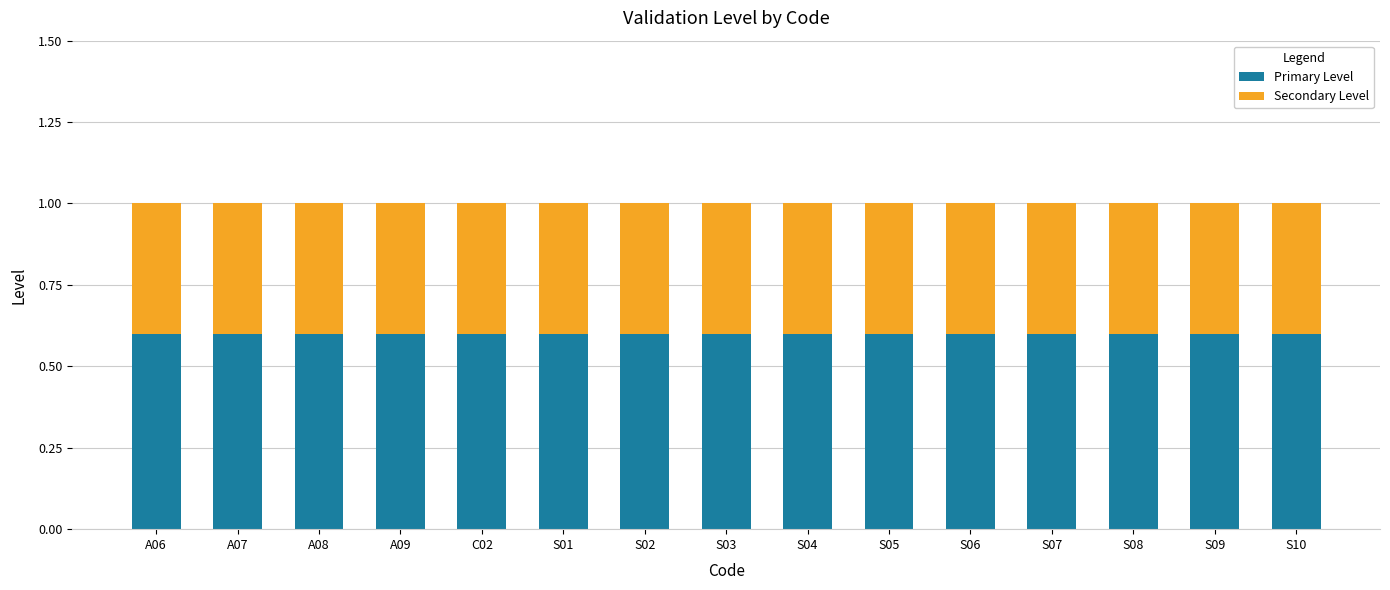

The Primary Level series shows 0.3 at S05. True or false?

False